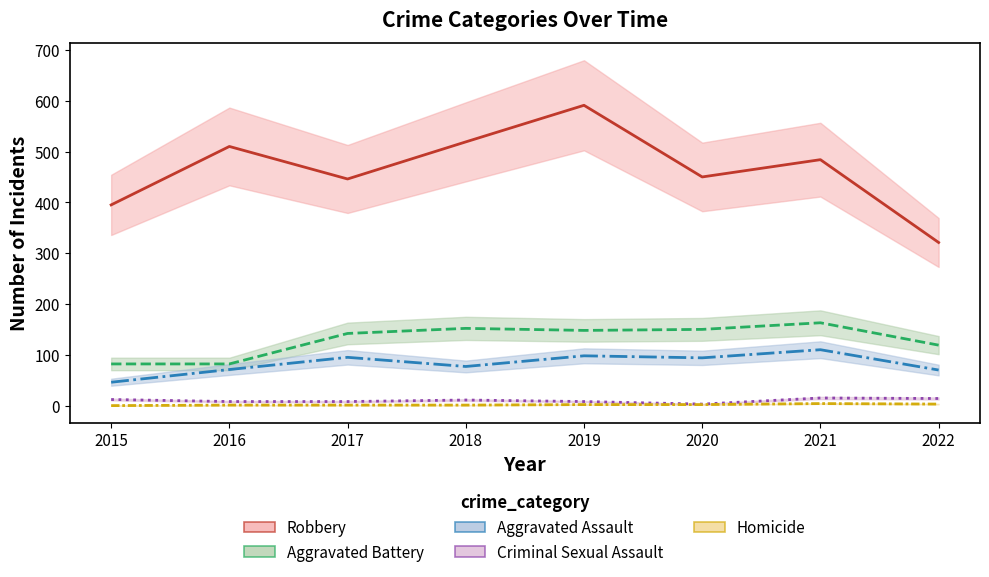

What is the difference between the Criminal Sexual Assault values at 2018 and 2020?

8